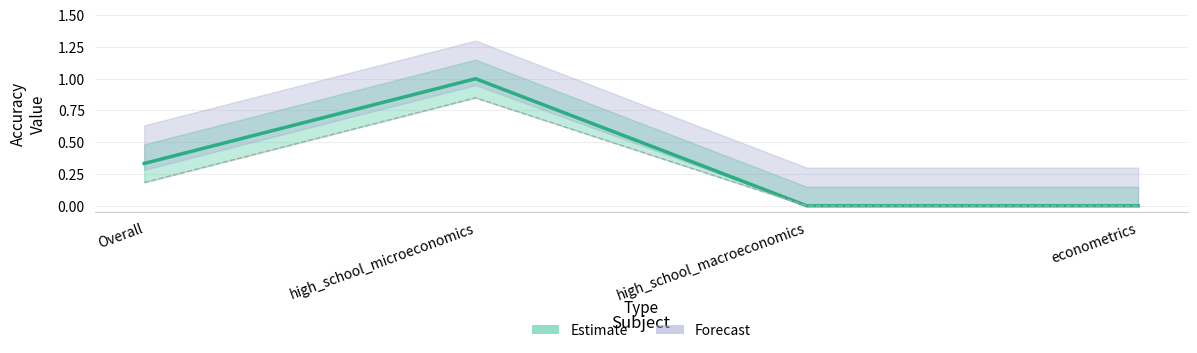

The chart shows a value of 0.0 at high_school_macroeconomics. True or false?

True